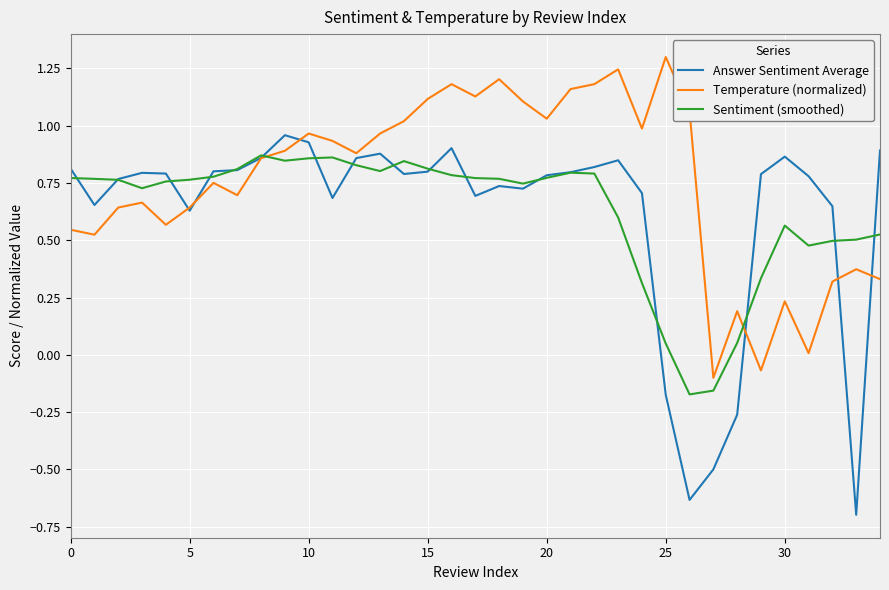

How many distinct data groups are displayed?

3